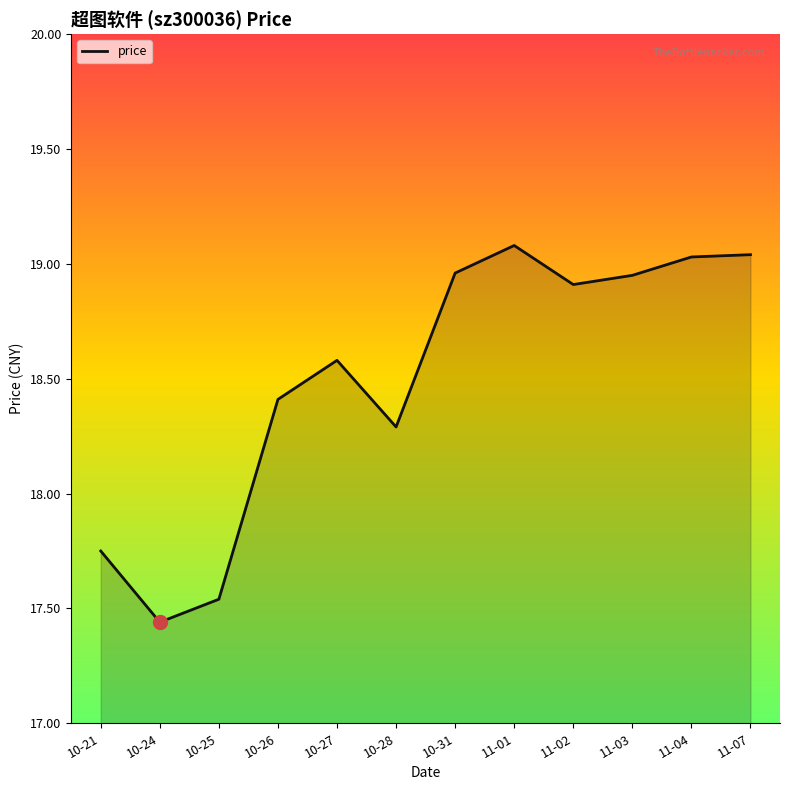

What is the maximum value shown in the chart?

19.1